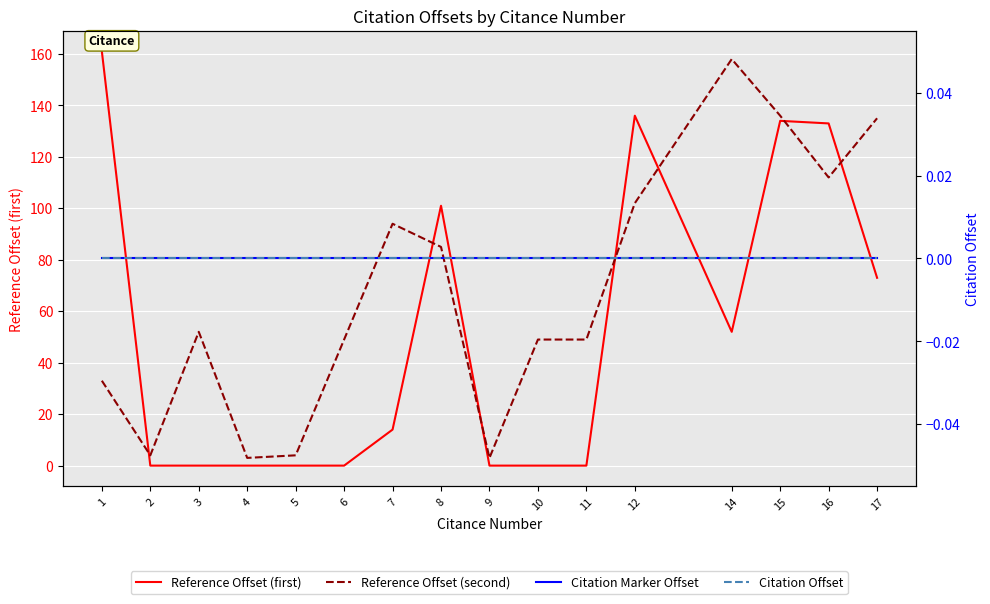

List the series in order of their peak value, highest first.

Reference Offset (first), Reference Offset (second), Citation Marker Offset, Citation Offset